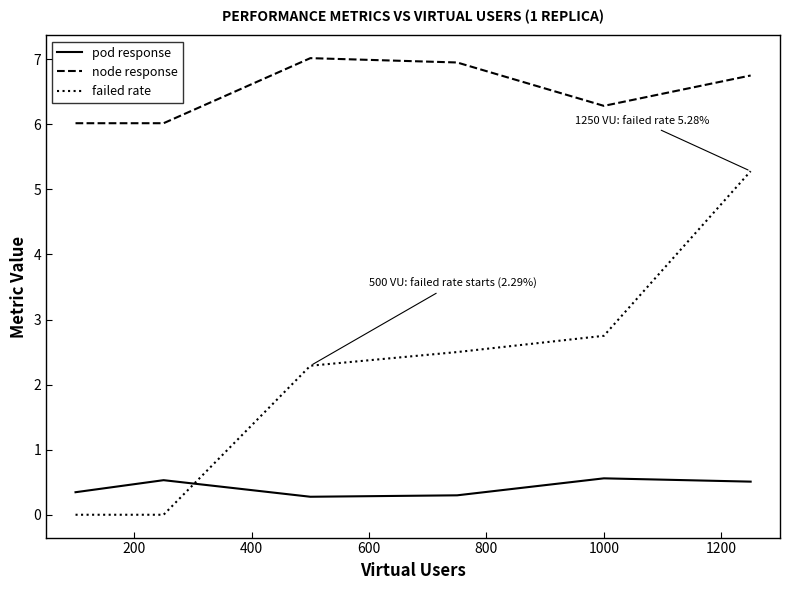

Rank the series by their average value, from highest to lowest.

node response, failed rate, pod response